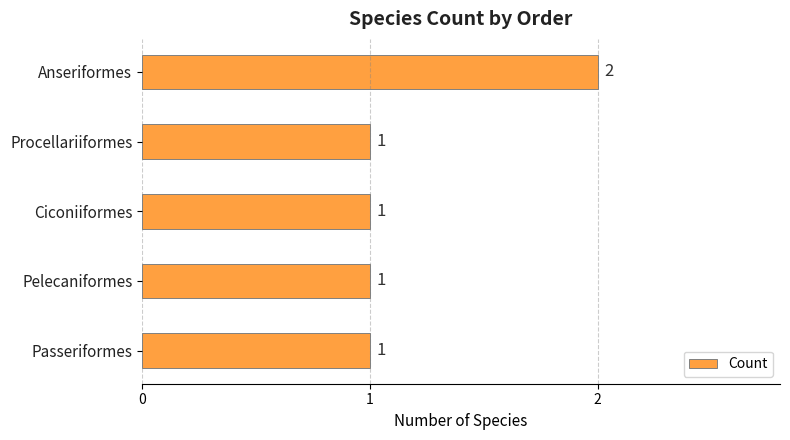

What position from the top is Passeriformes?

5